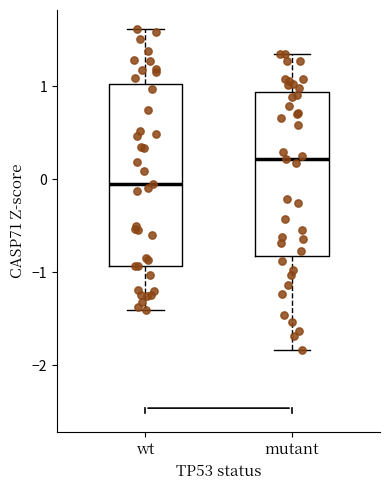

Which box is the tallest, from its lower edge to its upper edge?

wt